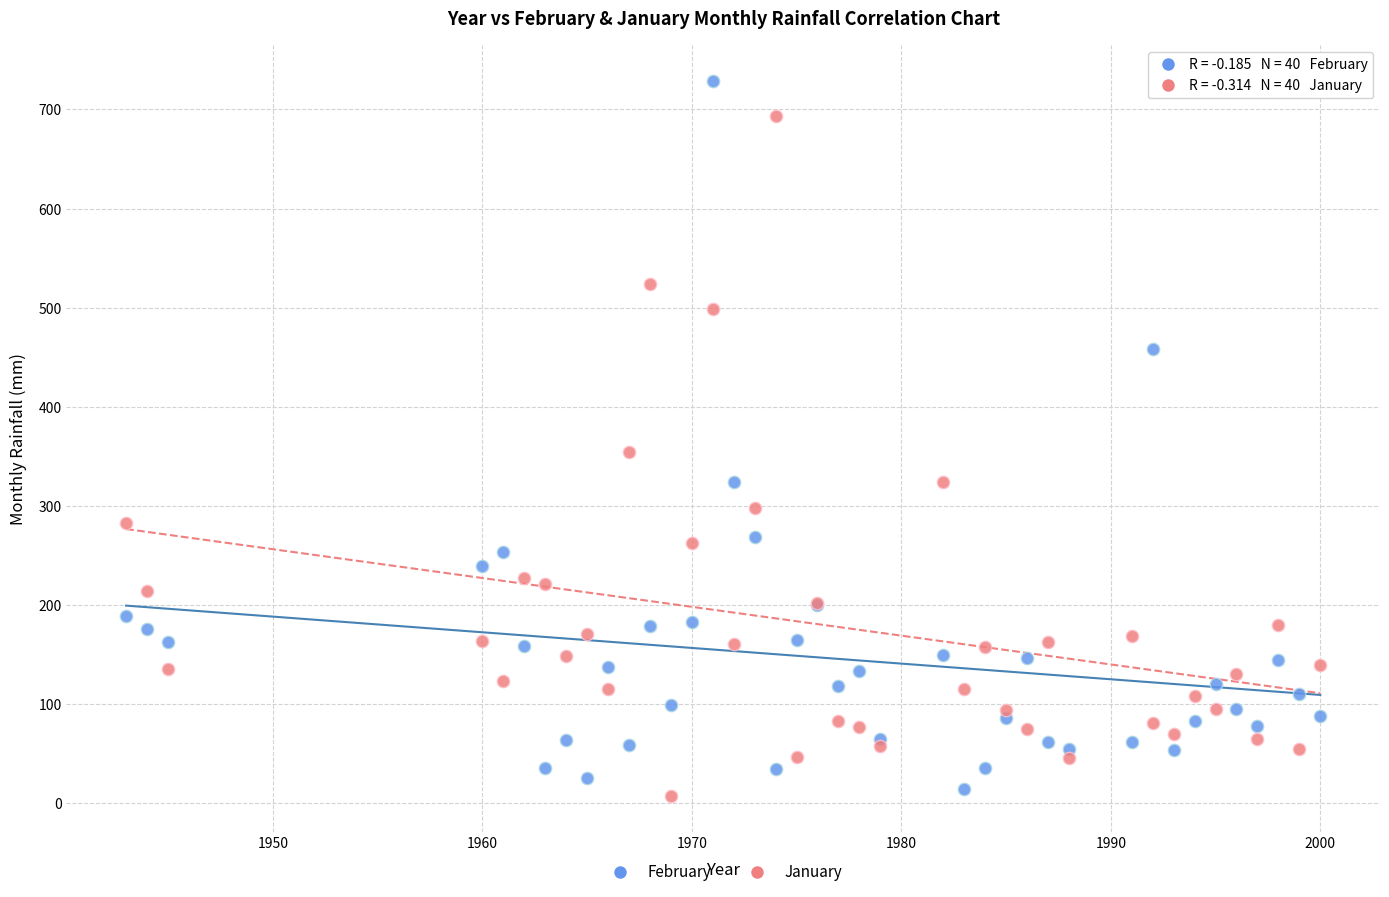

Across all series, what Y value is closest to 368?

354.4